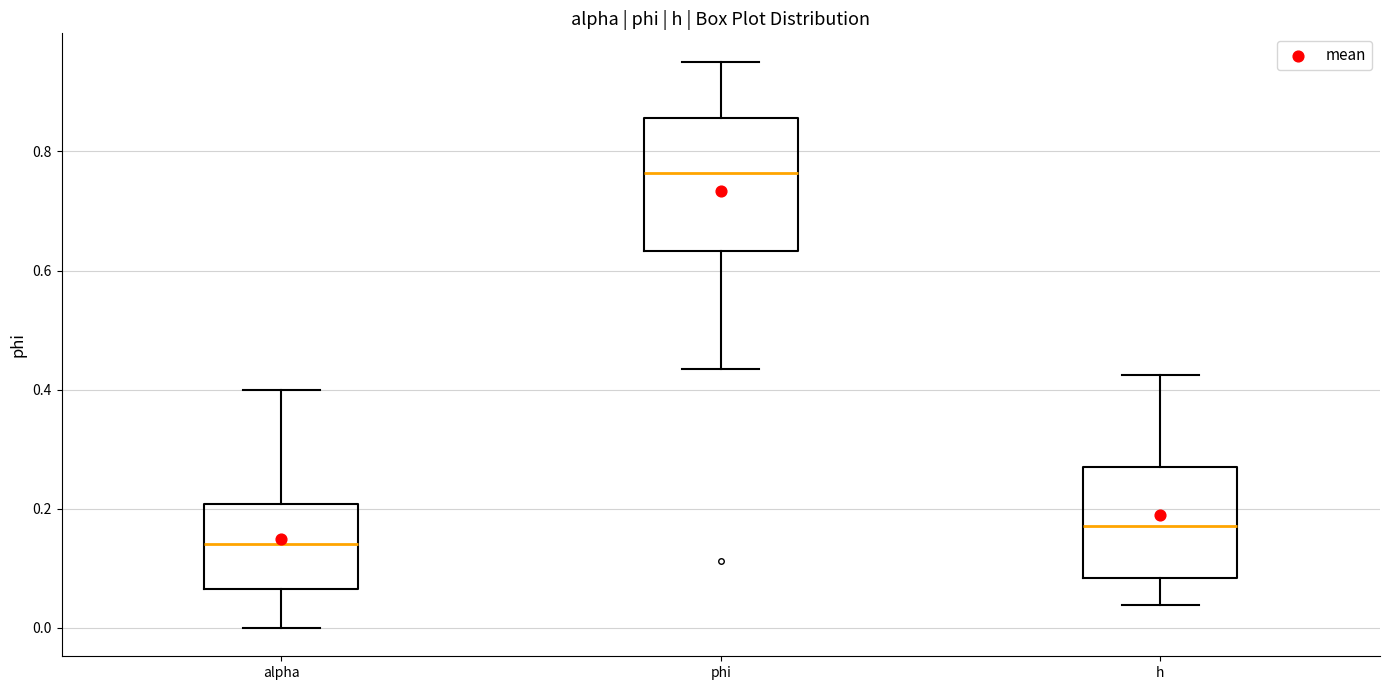

Which box is the tallest, from its lower edge to its upper edge?

phi